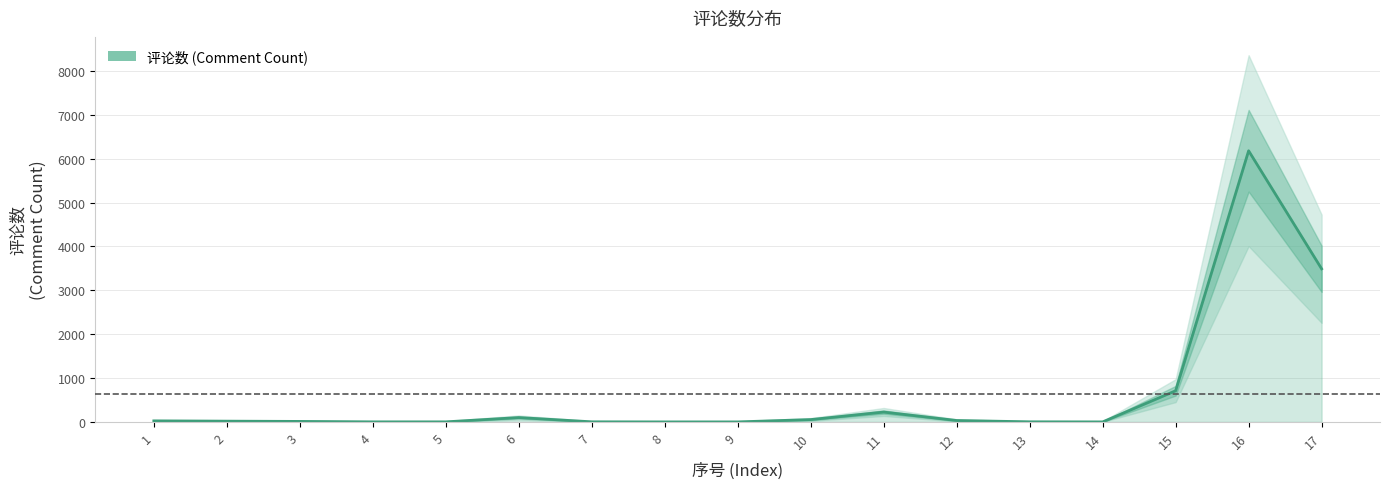

Does the chart display data point markers on the line(s)?

No